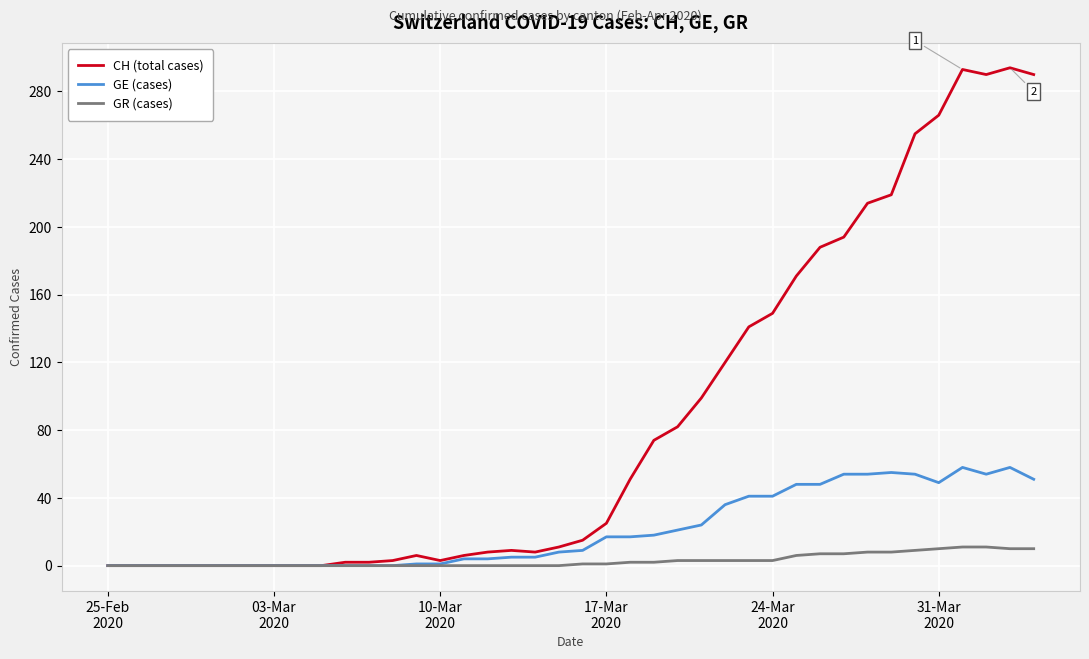

Rank the series by their average value, from lowest to highest.

GR (cases), GE (cases), CH (total cases)